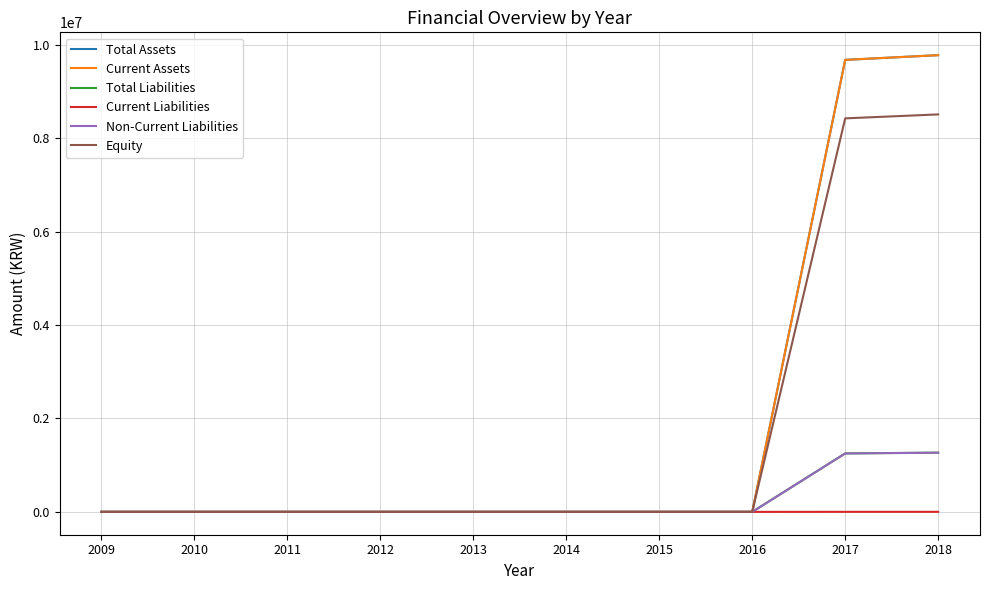

Does the chart display data point markers on the line(s)?

No